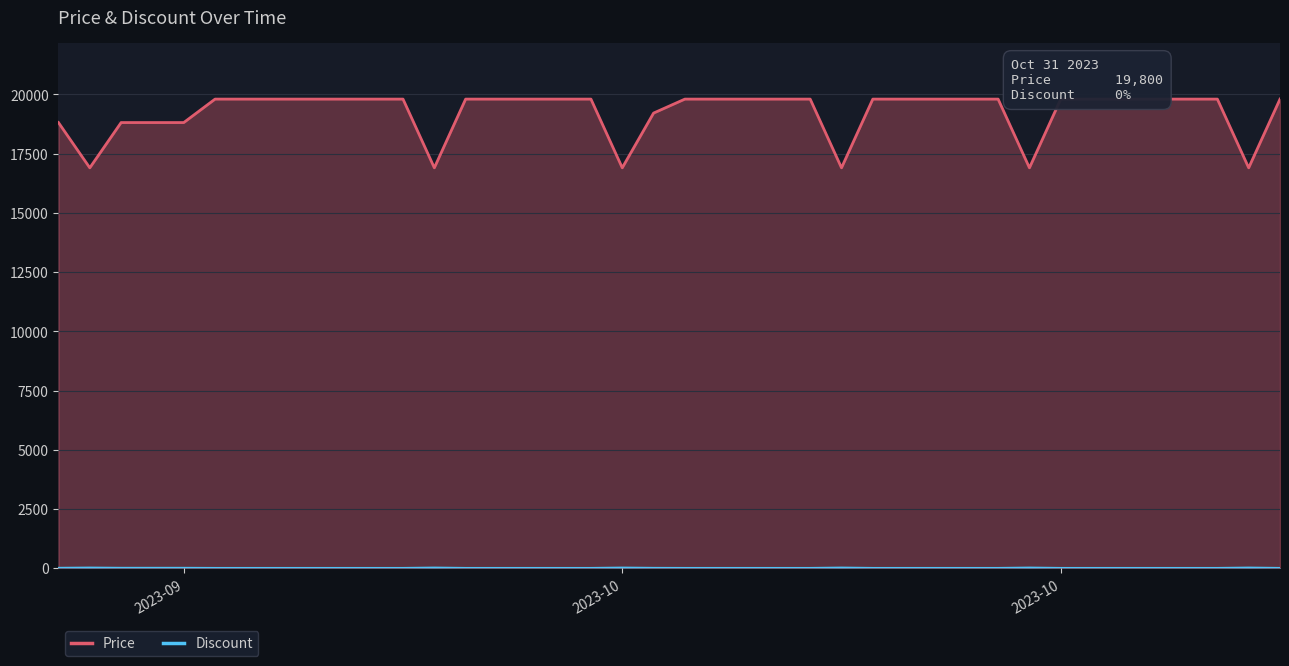

Count the number of data series in this chart.

2